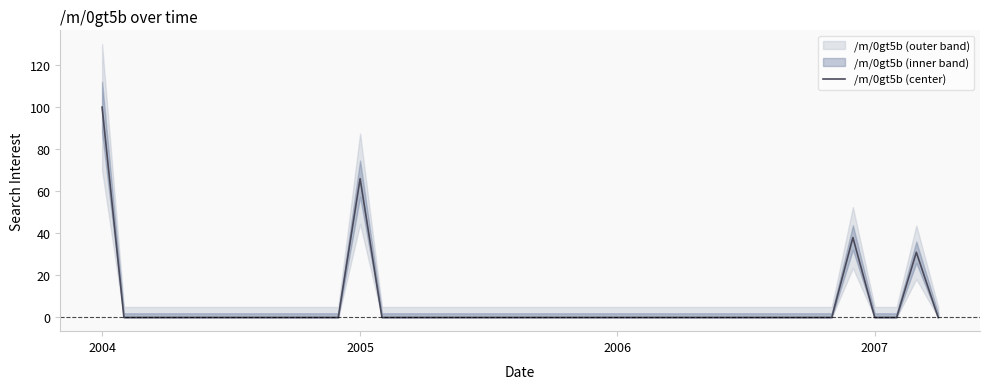

How many positive values are there?

4